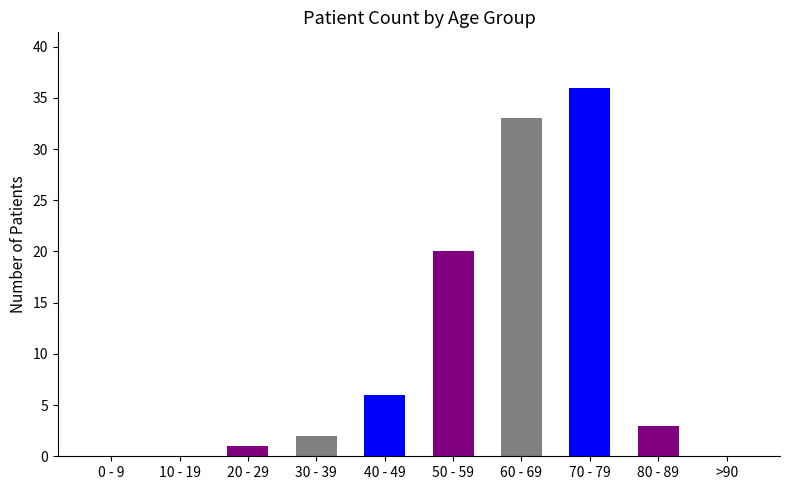

Reading left to right, what are all the values shown in this chart?

0 - 9=0	10 - 19=0	20 - 29=1	30 - 39=2	40 - 49=6	50 - 59=20	60 - 69=33	70 - 79=36	80 - 89=3	>90=0